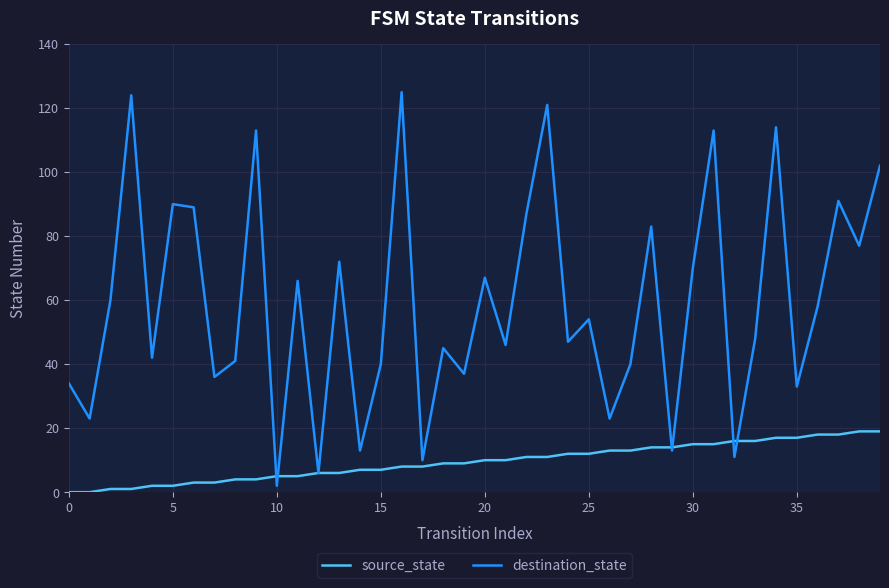

Which series has the widest spread of values?

destination_state